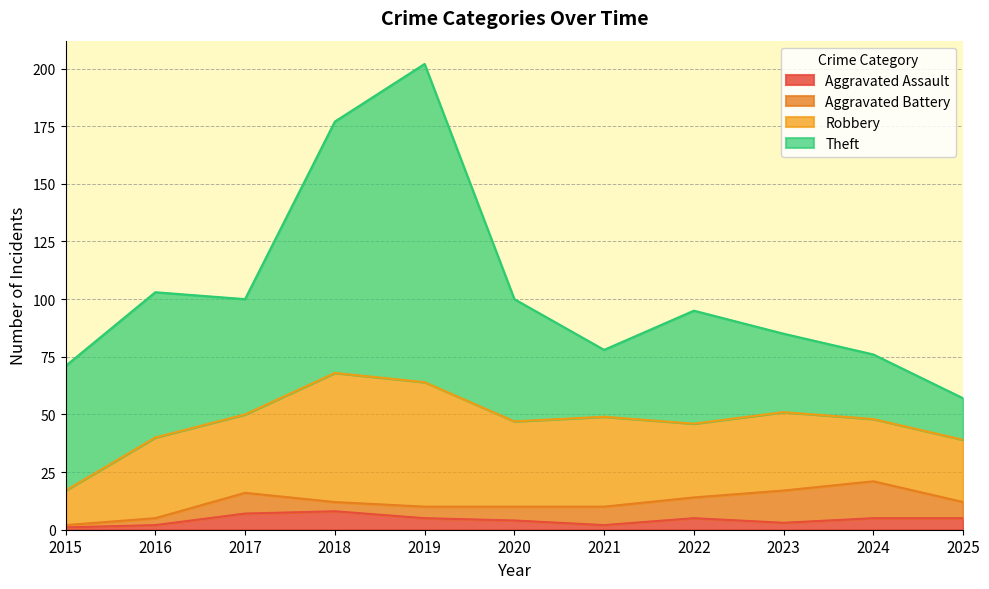

What is the difference between the highest and lowest values at 2015?

53